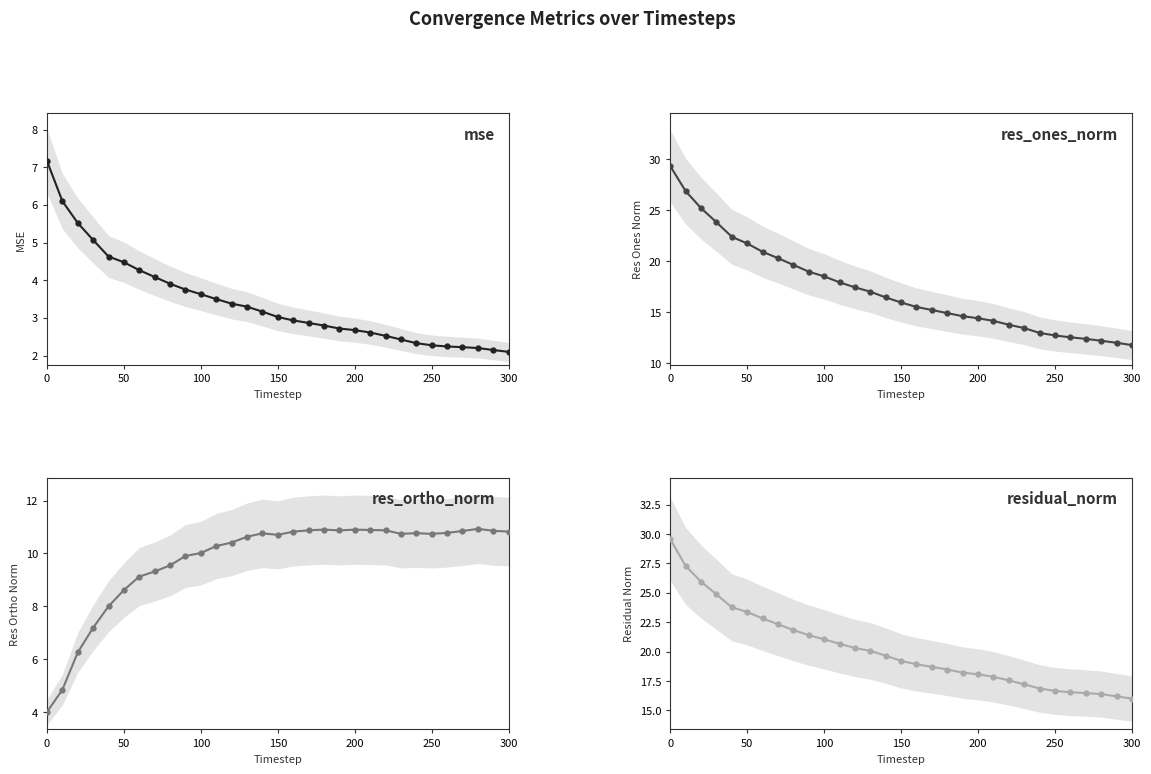

True or false: residual_norm has more than 2 points higher than both neighbors.

False